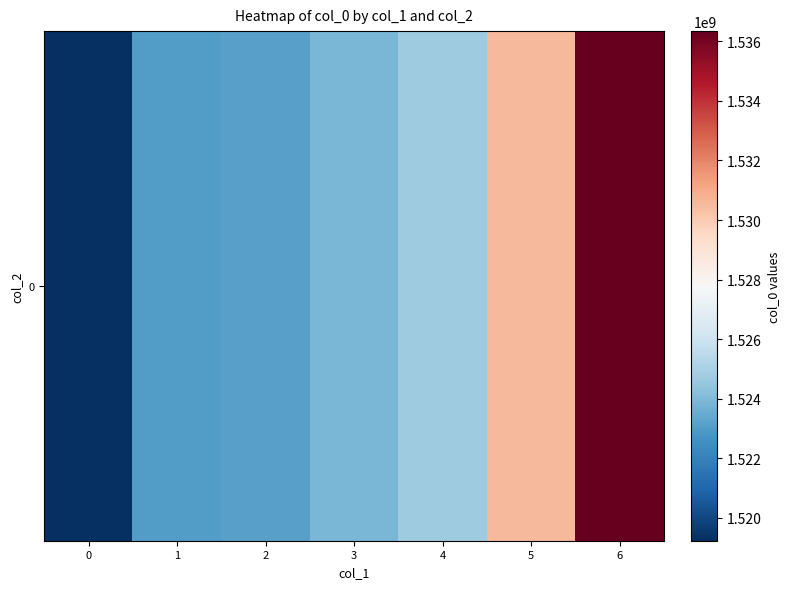

What value does the data have at 0?

1519230874